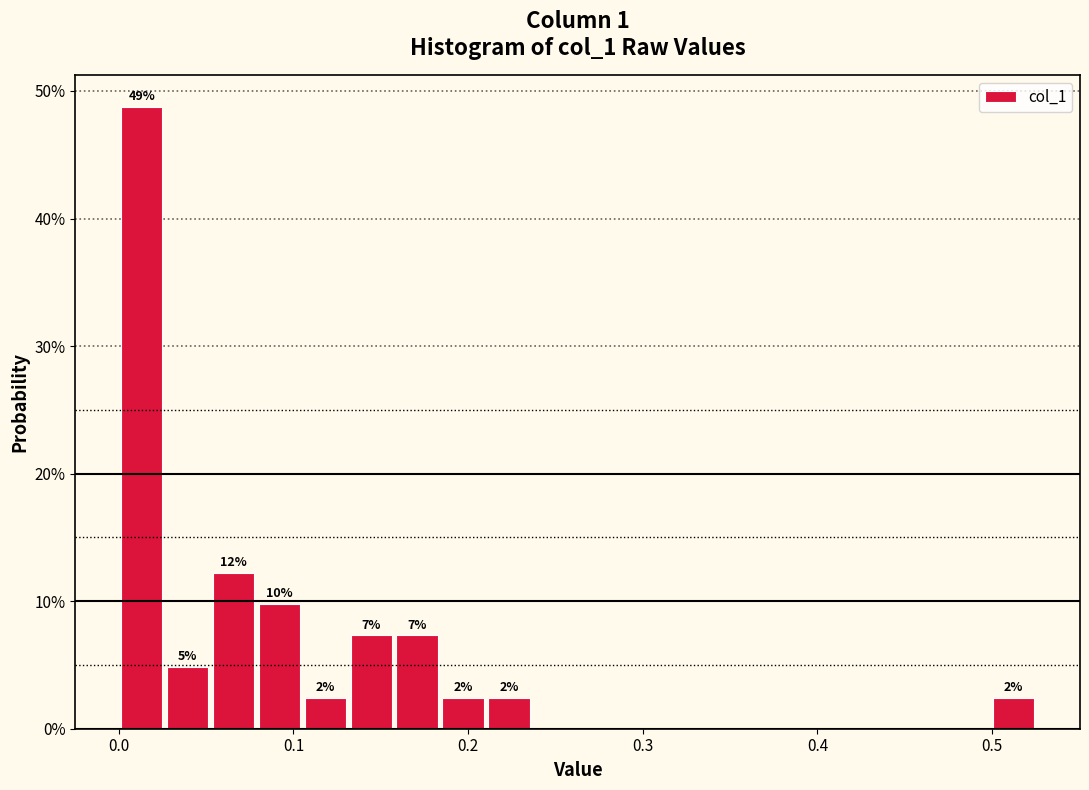

Around what value on the x-axis is the tallest bar? Give the approximate position of its centre, as read against the axis.

0.01